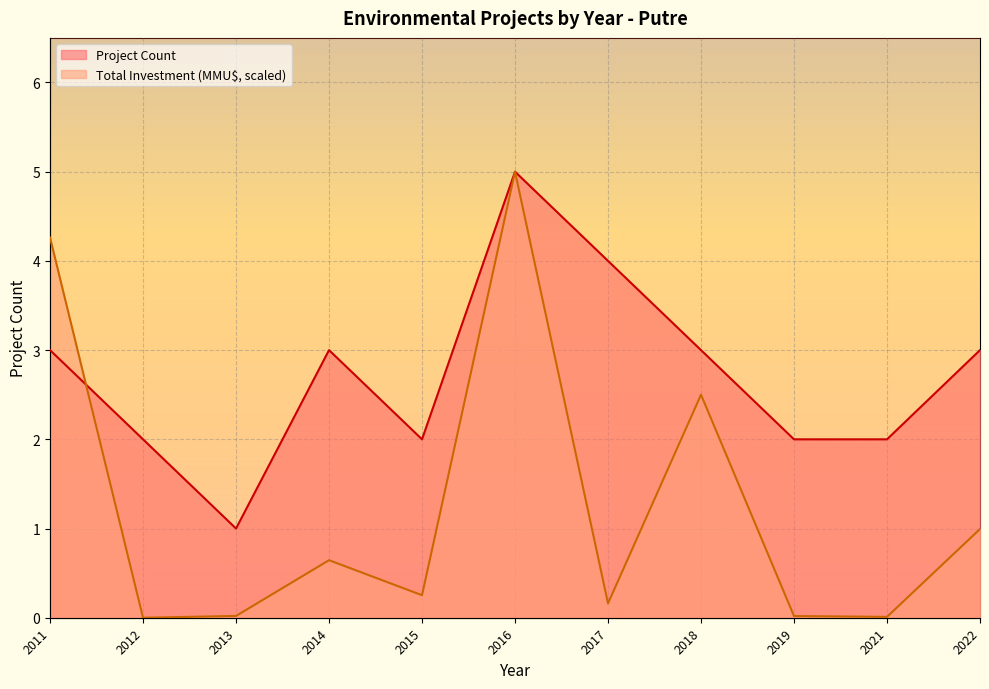

Between 2017 and 2018, which series saw the biggest shift?

Total Investment (MMU$)